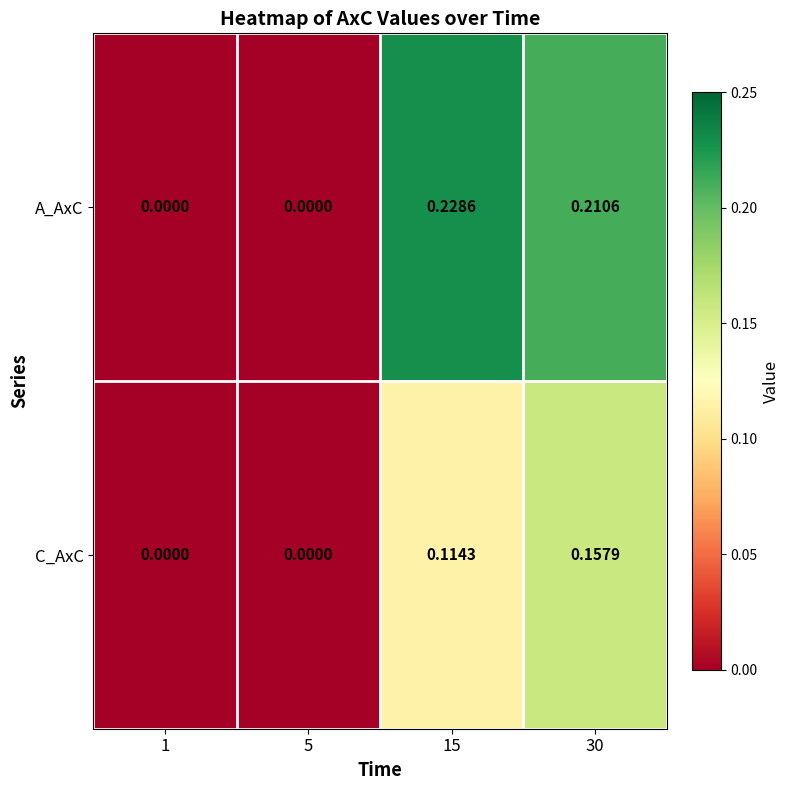

Between 5 and 30, which series saw the biggest shift?

A_AxC